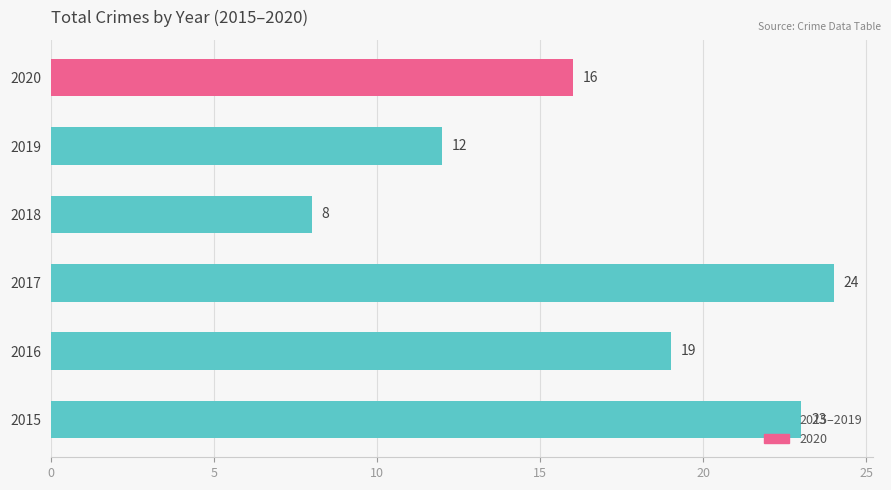

The chart shows a value of 23 at 2015. True or false?

True